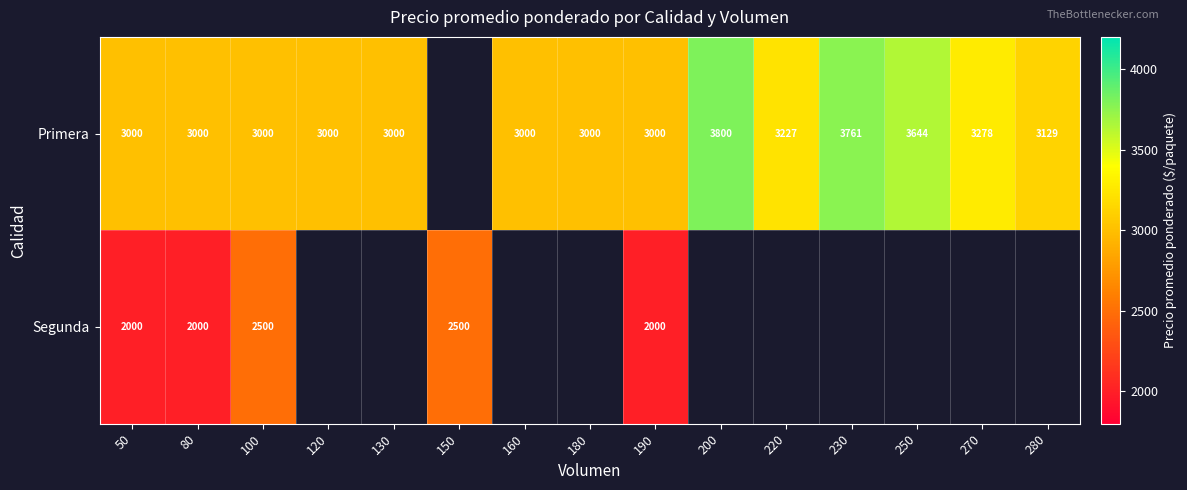

Rank the series at 50 from highest to lowest value.

Primera, Segunda